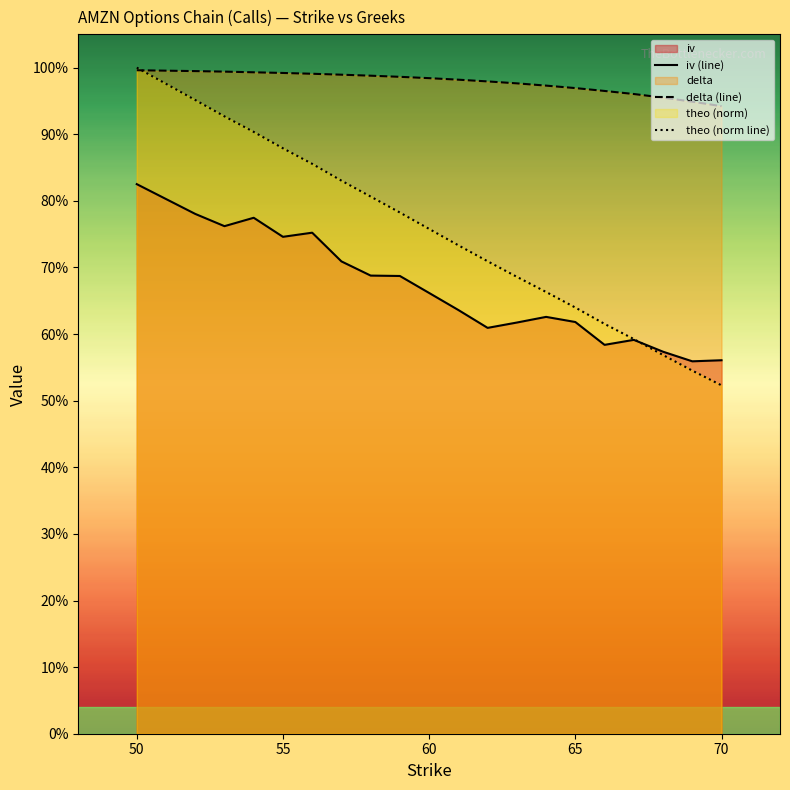

How many times do theo (norm line) and delta (line) cross each other?

1